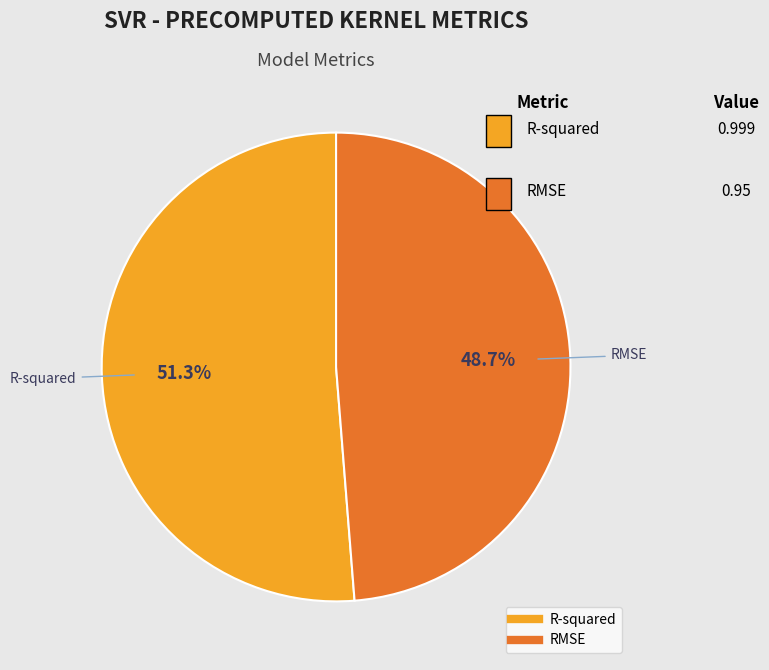

To the nearest percent, what is the difference between the RMSE and R-squared slice percentages?

3%